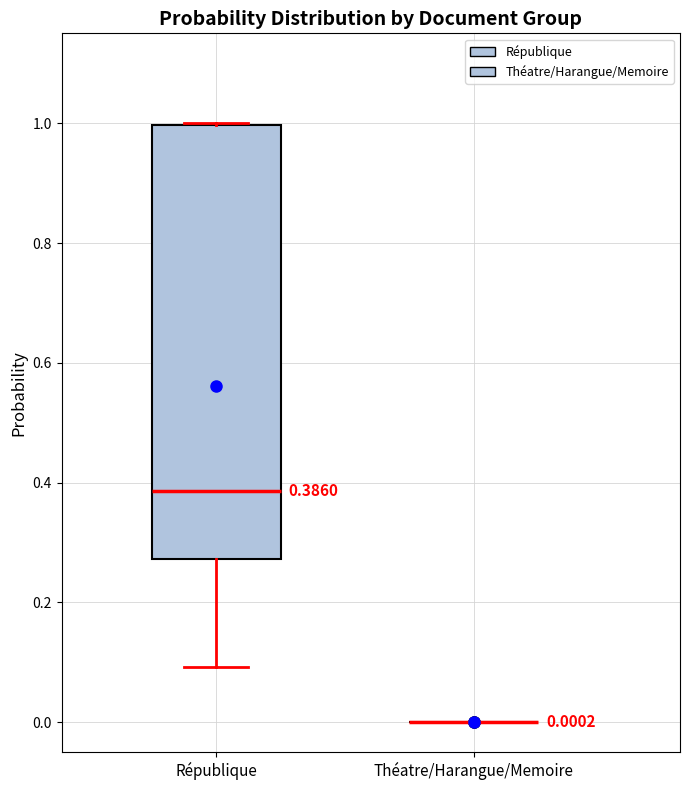

Which box is the tallest, from its lower edge to its upper edge?

République